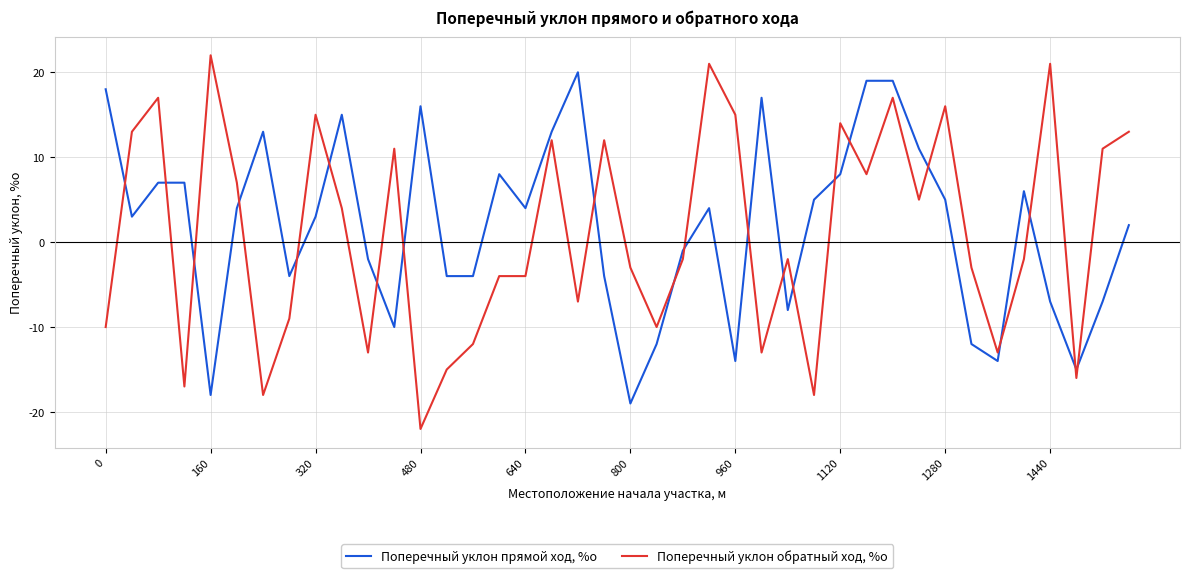

What is the difference between the maximum and minimum values in the Поперечный уклон прямой ход, %о series?

39